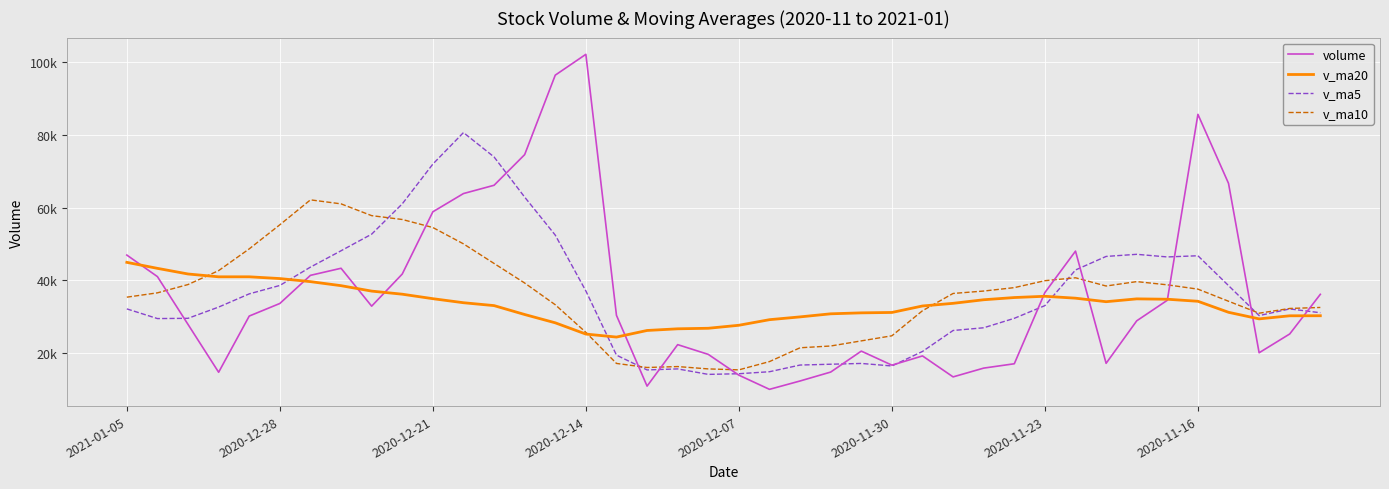

Does the chart display data point markers on the line(s)?

No